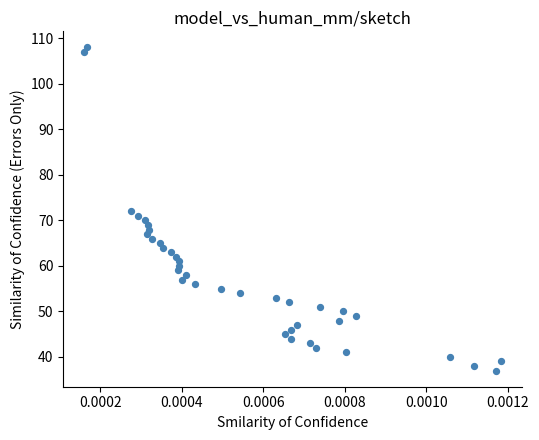

What is the range of Y values (max minus min)?

71